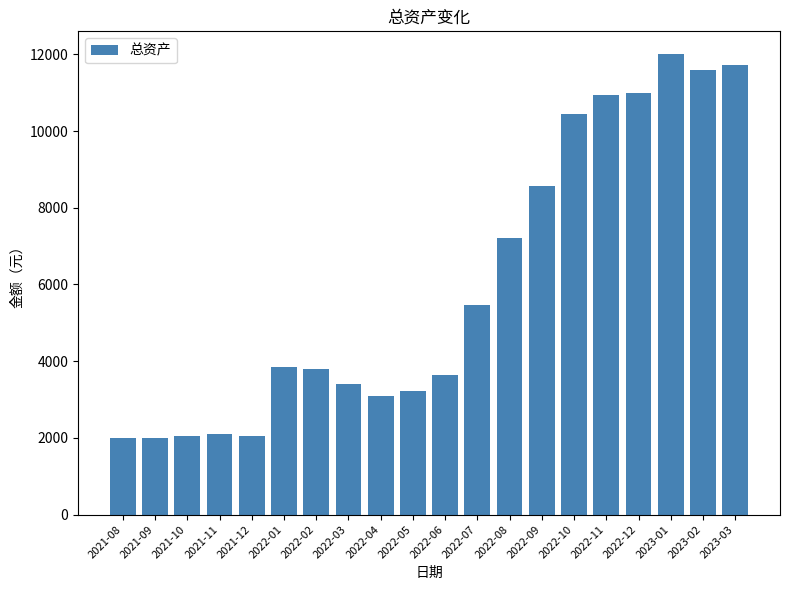

Which has a higher value, 2022-01 or 2021-10?

2022-01